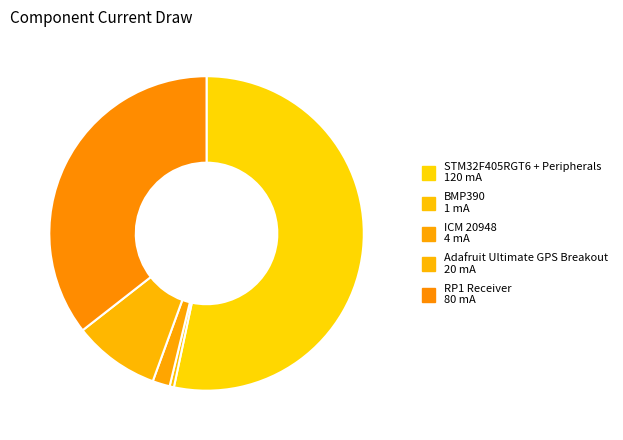

To the nearest percent, what is the combined percentage of RP1 Receiver and BMP390?

36%